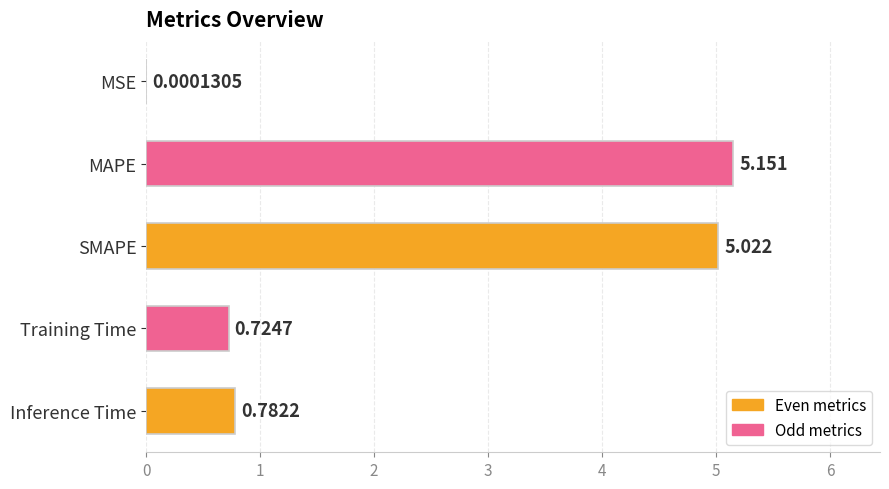

Which label corresponds to the largest value in the chart?

MAPE